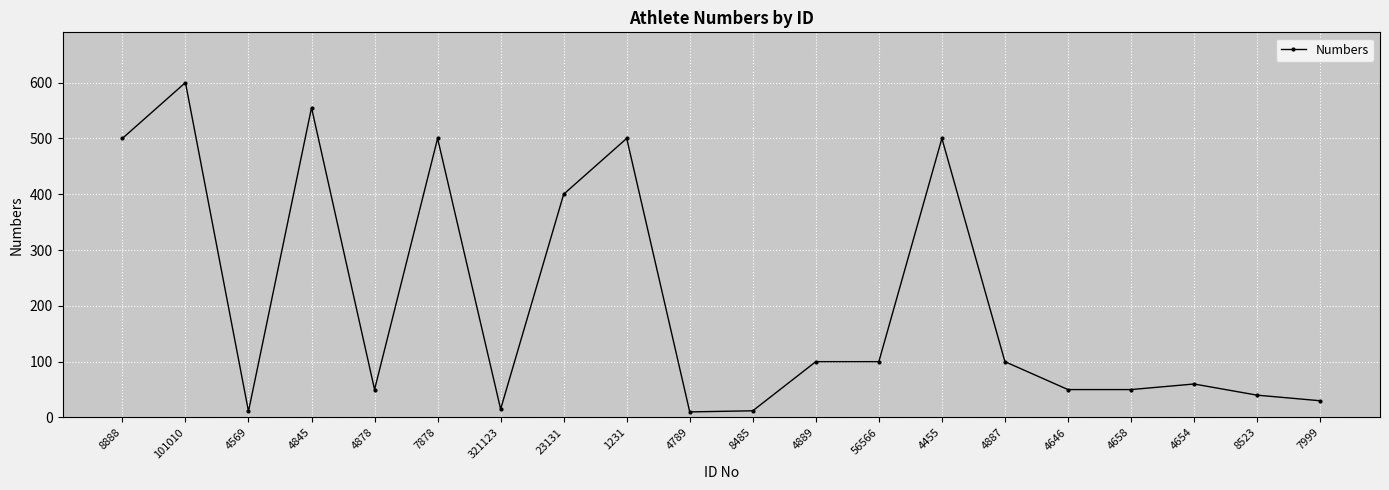

Is it true that the value at 8523 is 13?

False